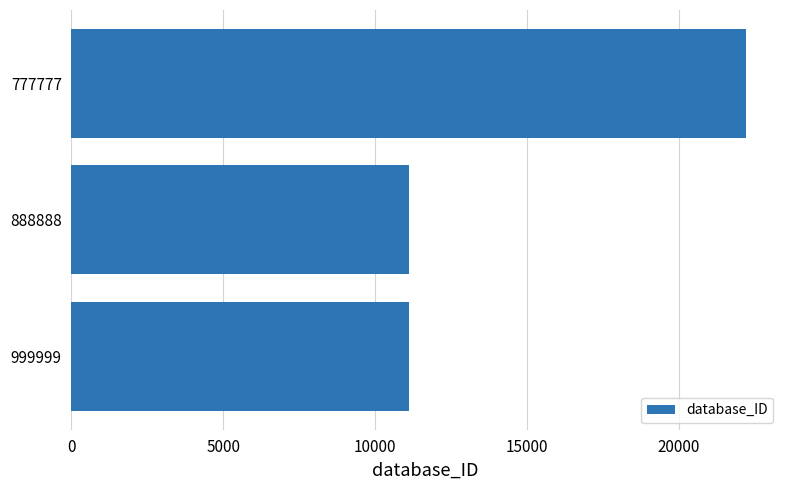

What is the maximum value shown in the chart?

22222